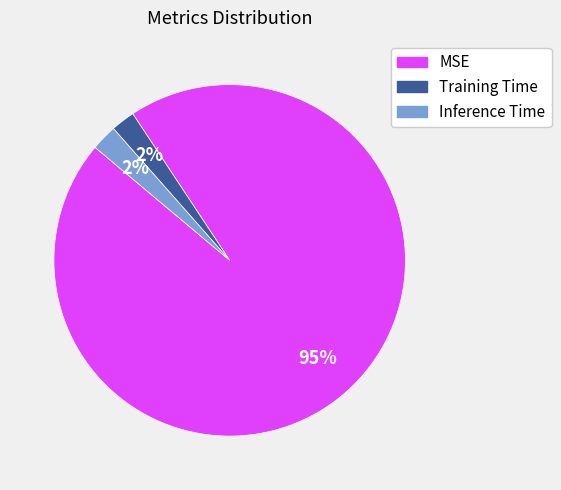

True or false: MSE accounts for 81% of the total.

False